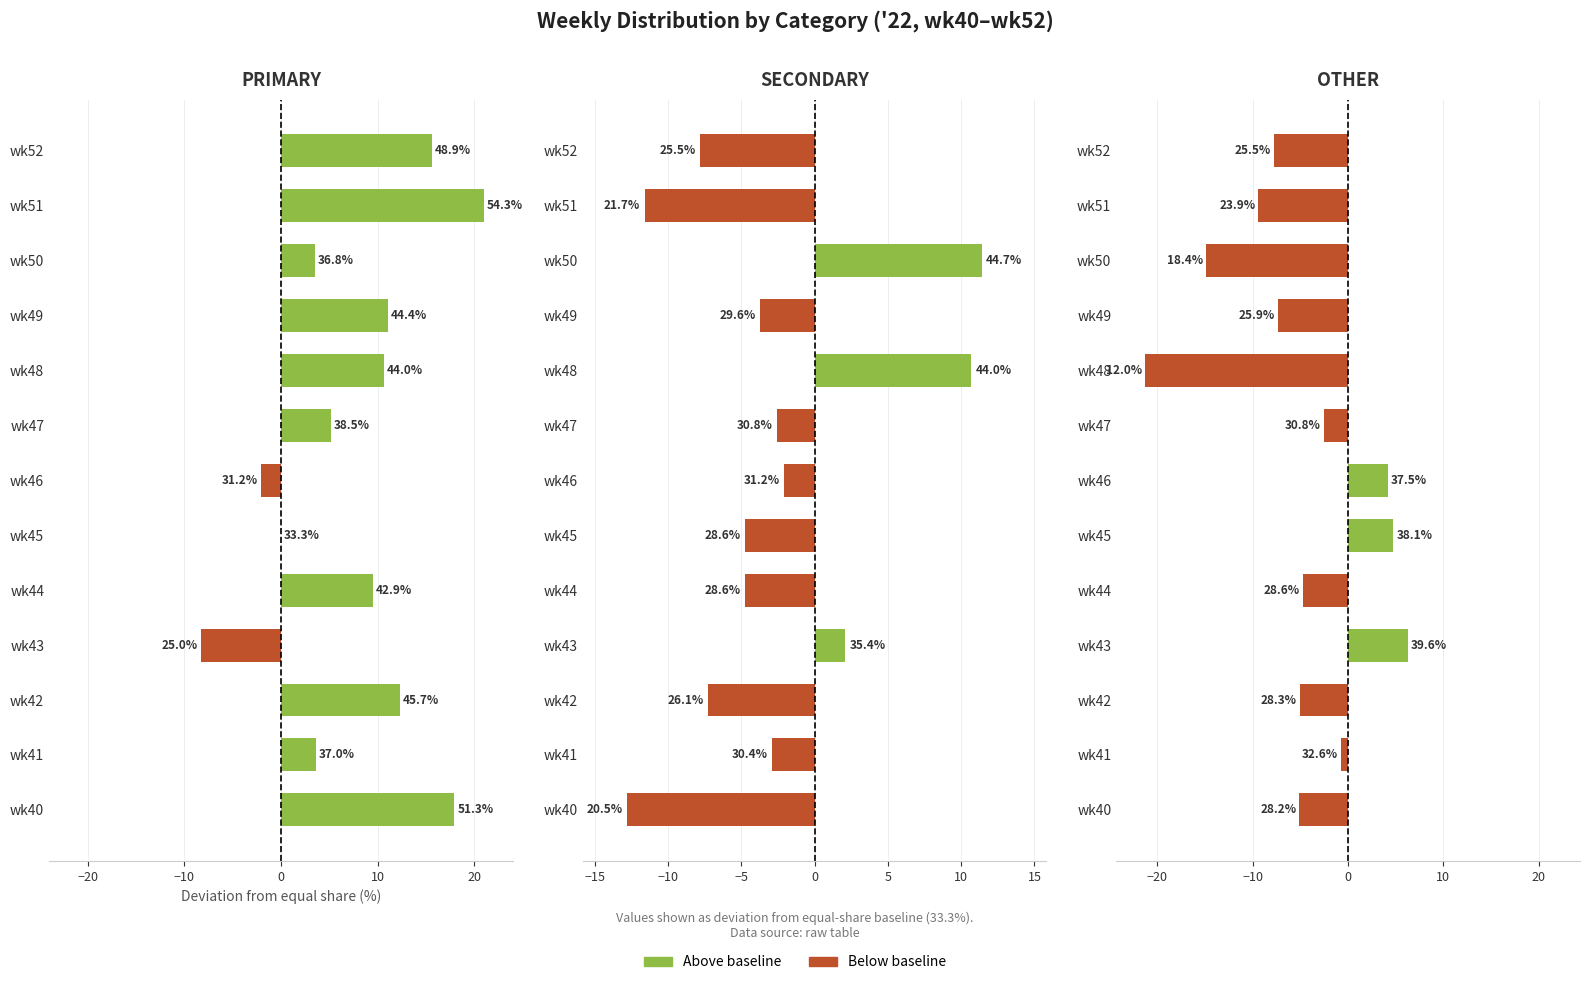

Is the value of SECONDARY at wk43 greater than the value of PRIMARY at wk42?

No